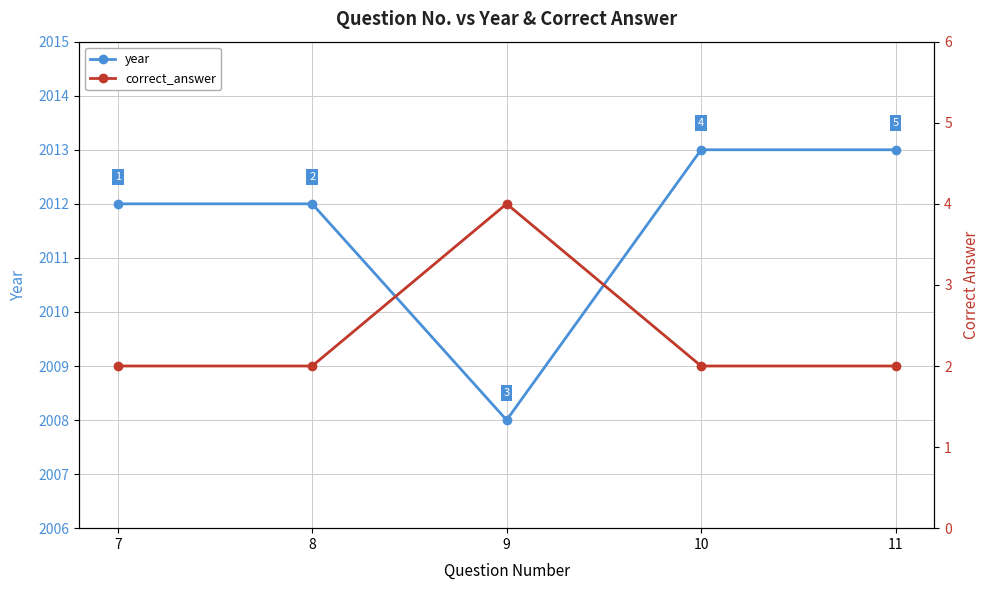

Is the value of year at 11 greater than the value of correct_answer at 10?

Yes